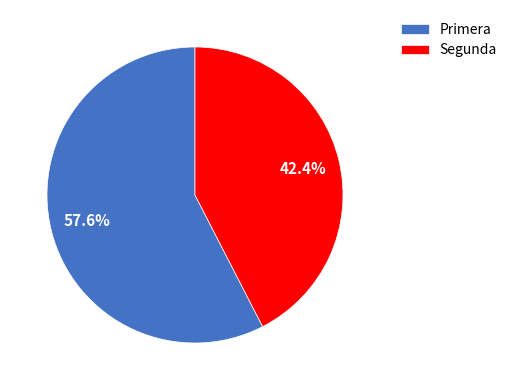

To the nearest percent, what portion does Segunda represent?

42%